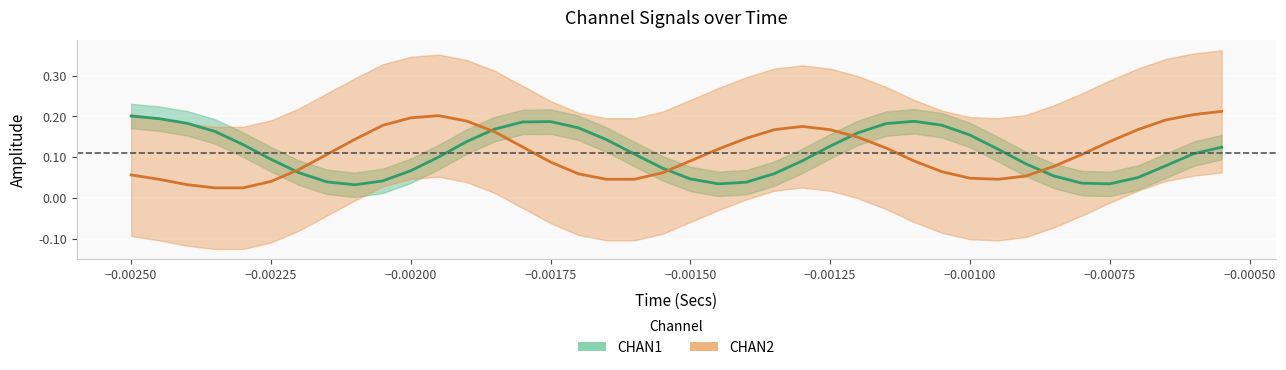

The value at −0.00125 is 0.1. True or false?

False